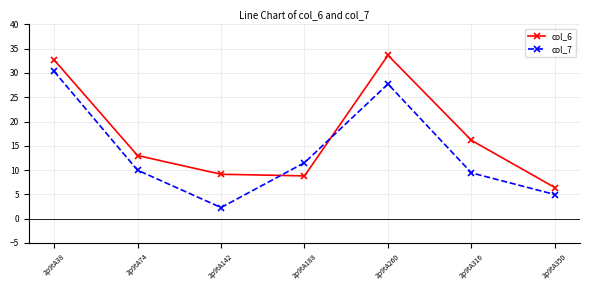

How many interior local peaks does the col_7 series have?

1